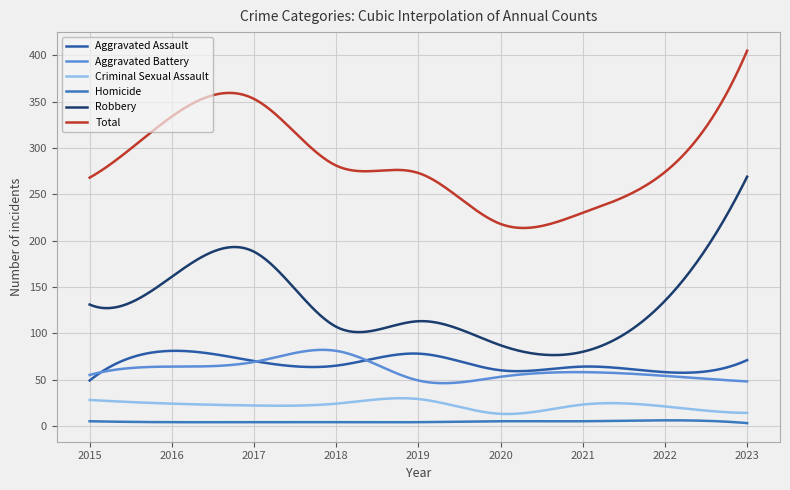

Does the chart display data point markers on the line(s)?

No